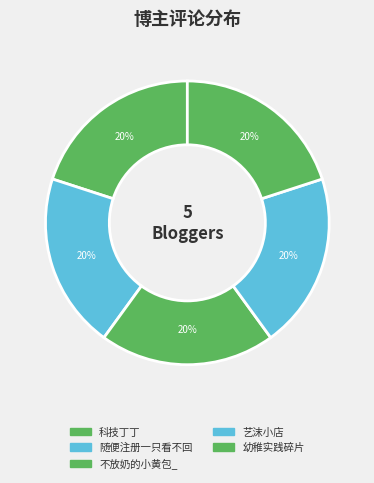

How many segments does this pie chart have?

5